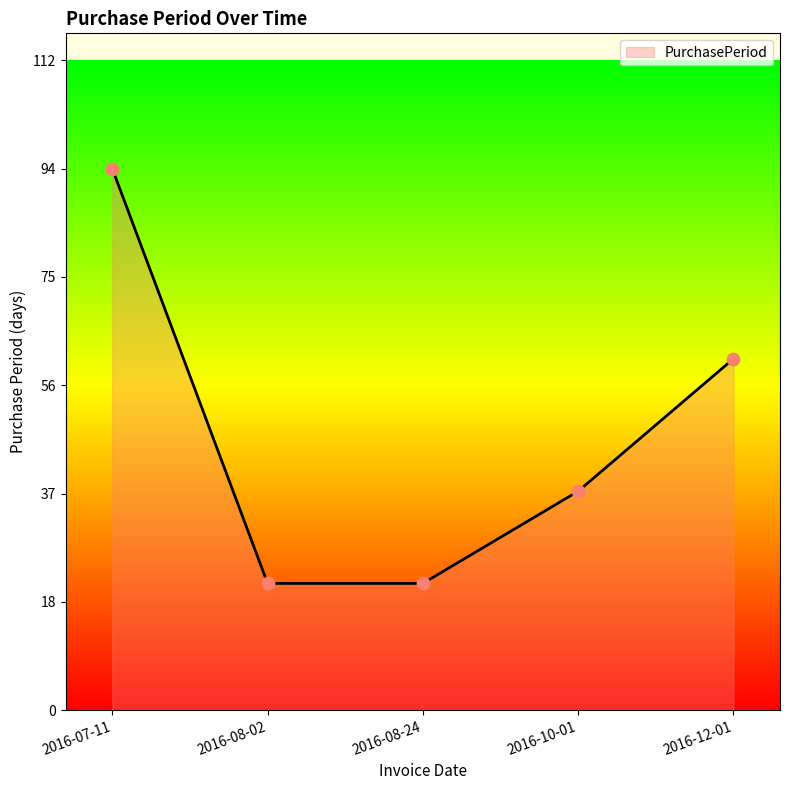

Which has a higher value, 2016-12-01 or 2016-07-11?

2016-07-11